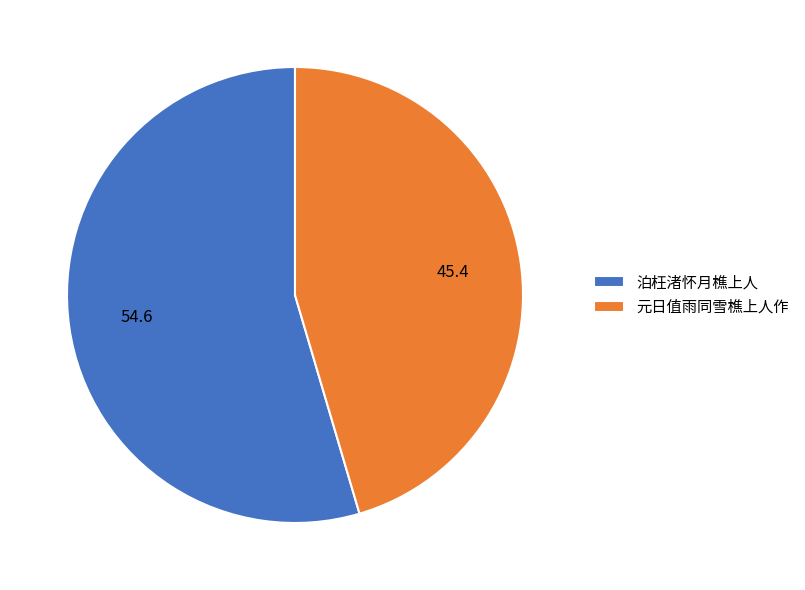

Is it true that 泊枉渚怀月樵上人 is 55% of the pie?

True